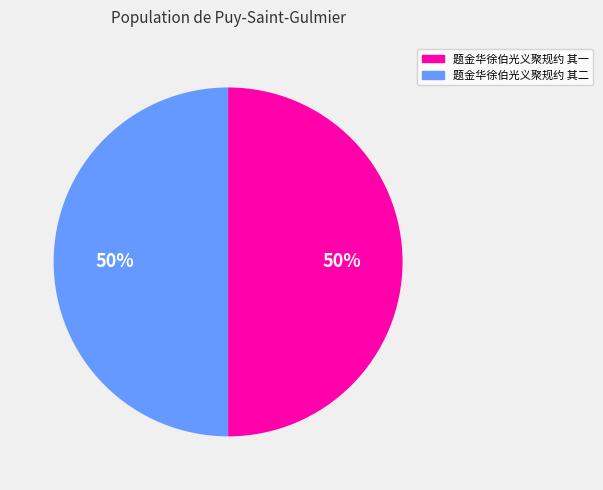

Is it true that 题金华徐伯光义聚规约 其二 is 41% of the pie?

False